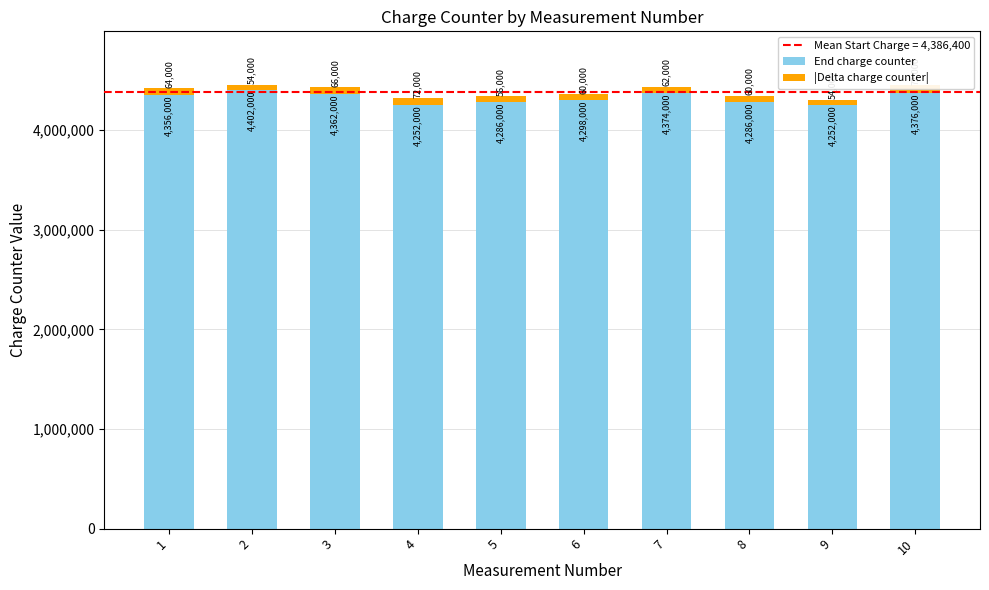

Is the value of End charge counter at 1 greater than the value of |Delta charge counter| at 1?

Yes